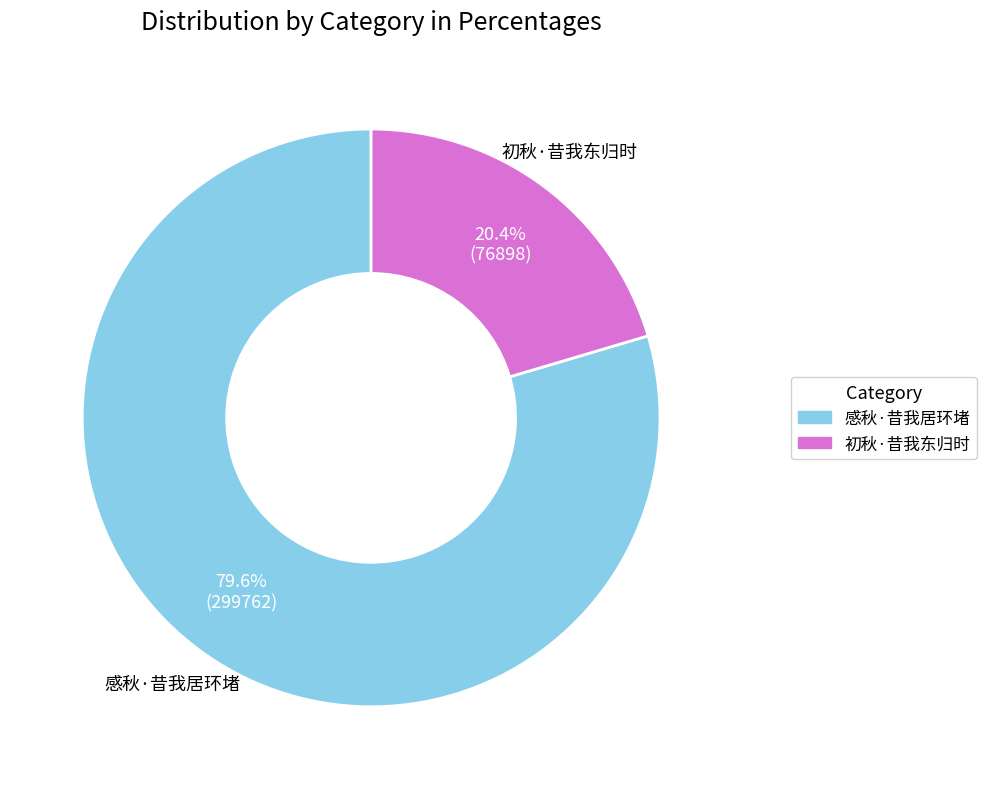

The 感秋·昔我居环堵 slice represents 80% of the pie. True or false?

True